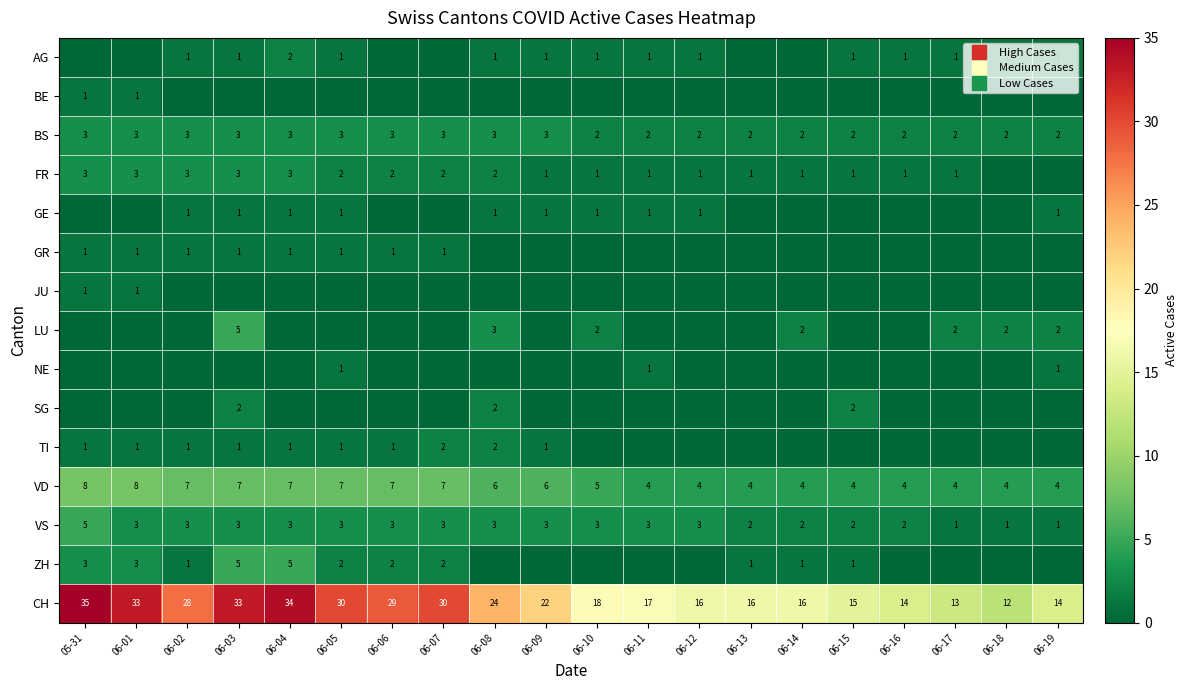

What is the difference between the maximum and minimum values in the GR series?

1